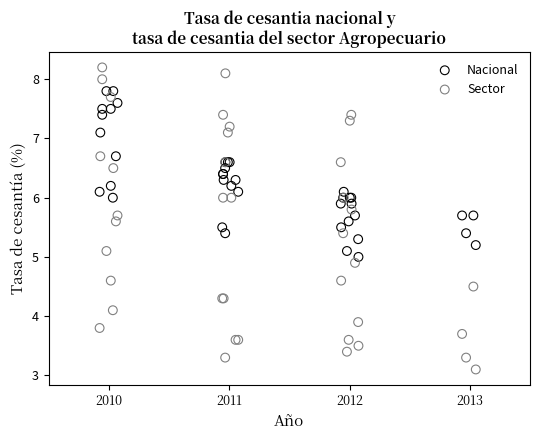

Which series reaches the minimum Y coordinate?

Sector